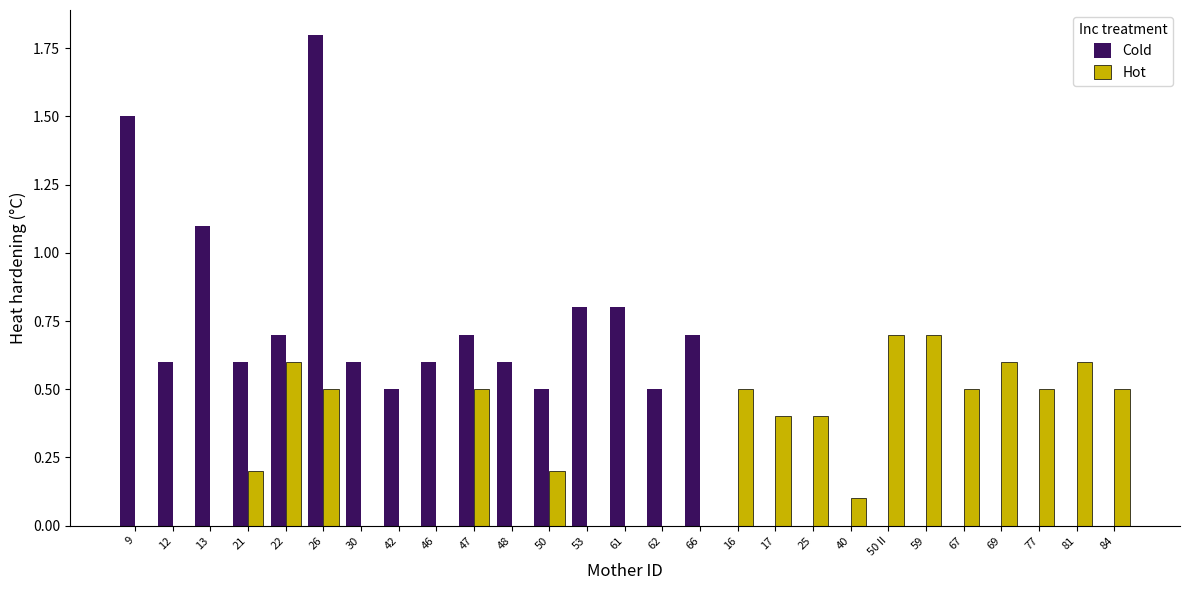

Which series has the largest total across all categories?

Cold